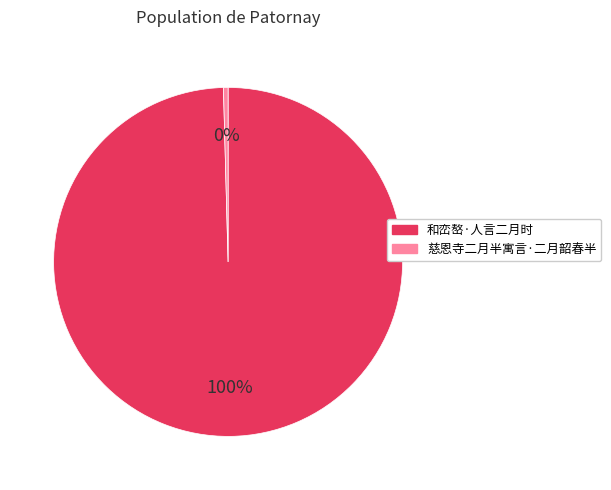

What percentage is the 和峦嶅·人言二月时 slice, to the nearest percent?

100%